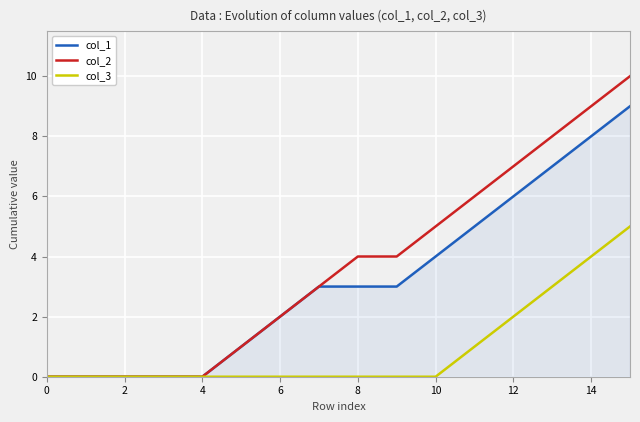

List the series in order of their peak value, highest first.

col_2, col_1, col_3